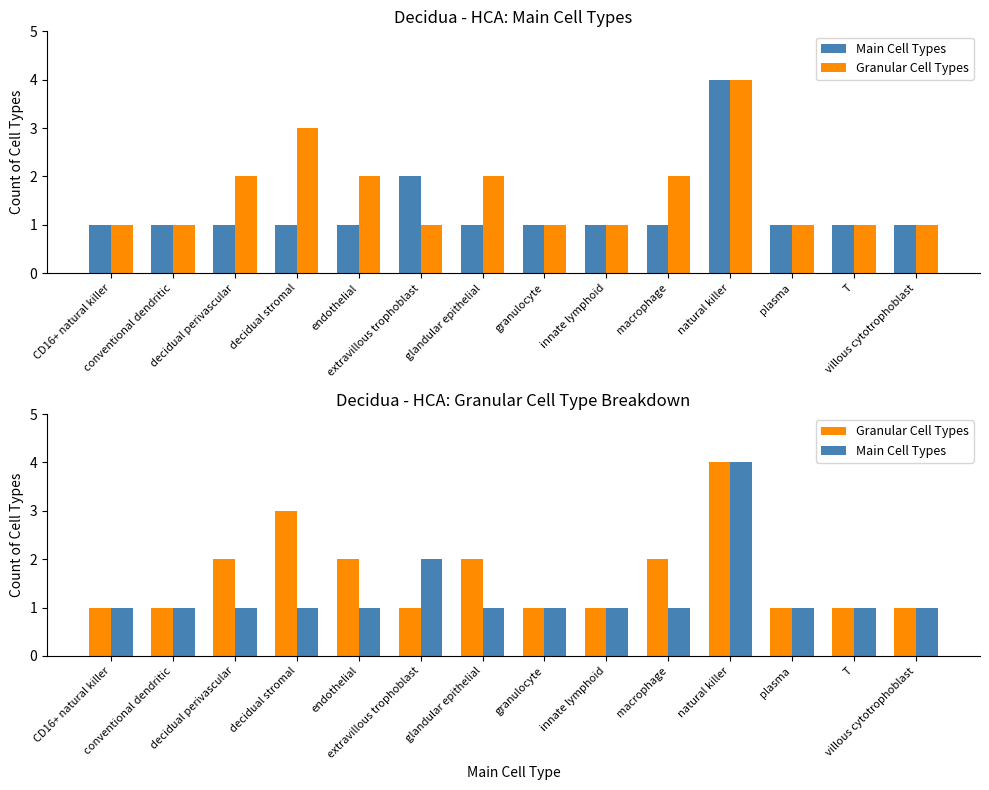

At how many categories does at least one series exceed 3?

1